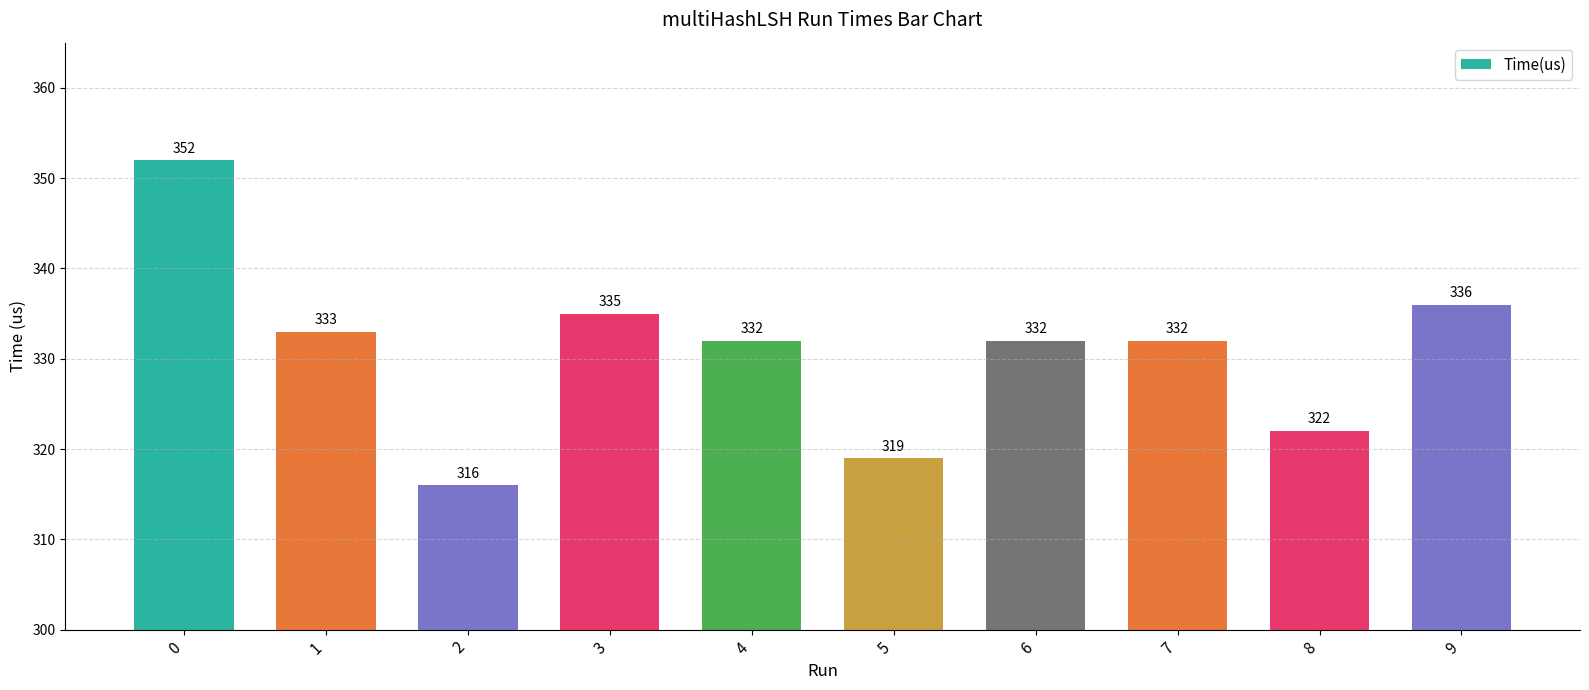

How many distinct data groups are displayed?

1